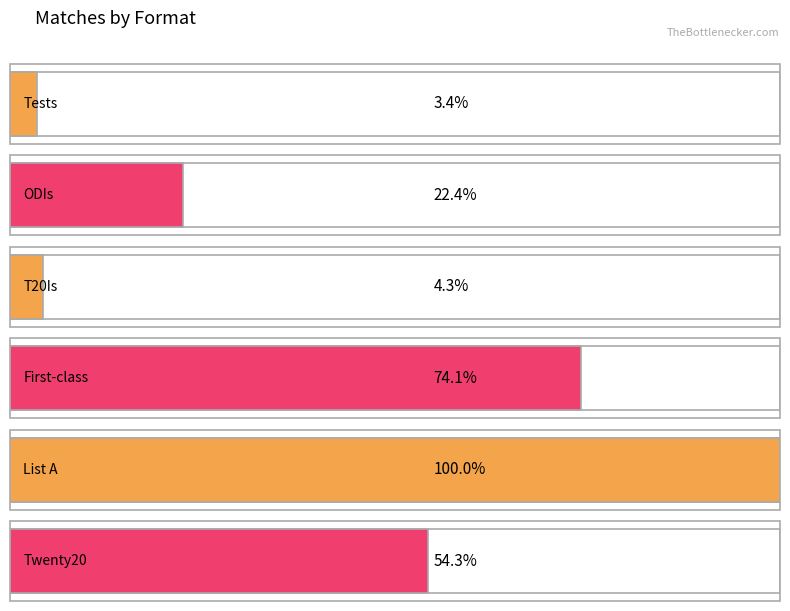

Which label corresponds to the largest value in the chart?

List A